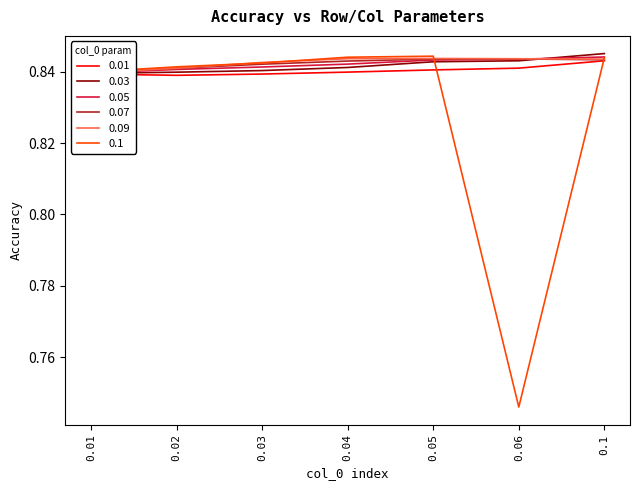

At how many categories does at least one series exceed 0?

7